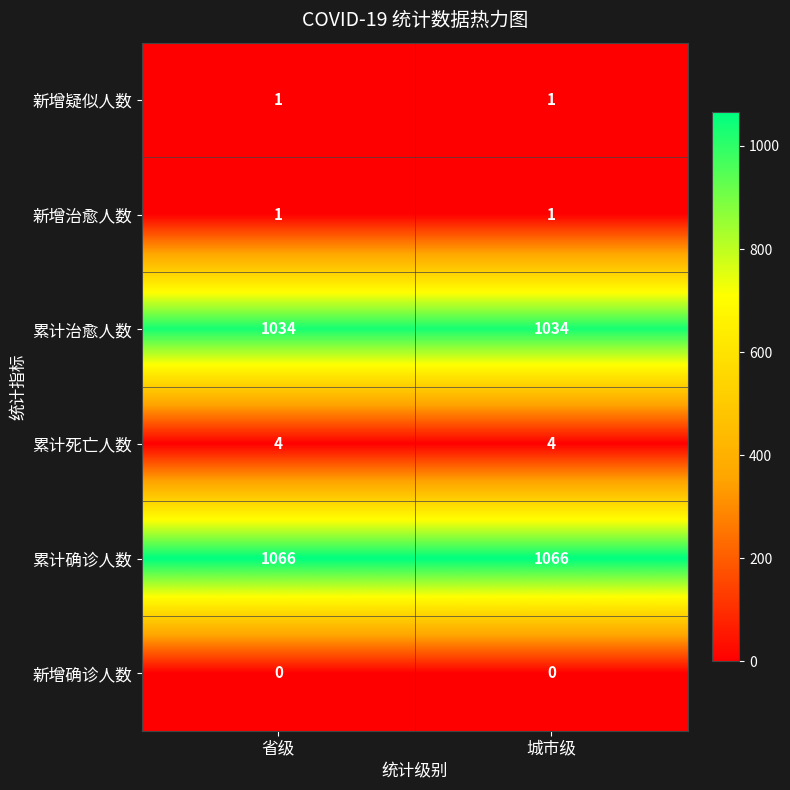

Which series has the largest total across all categories?

累计确诊人数